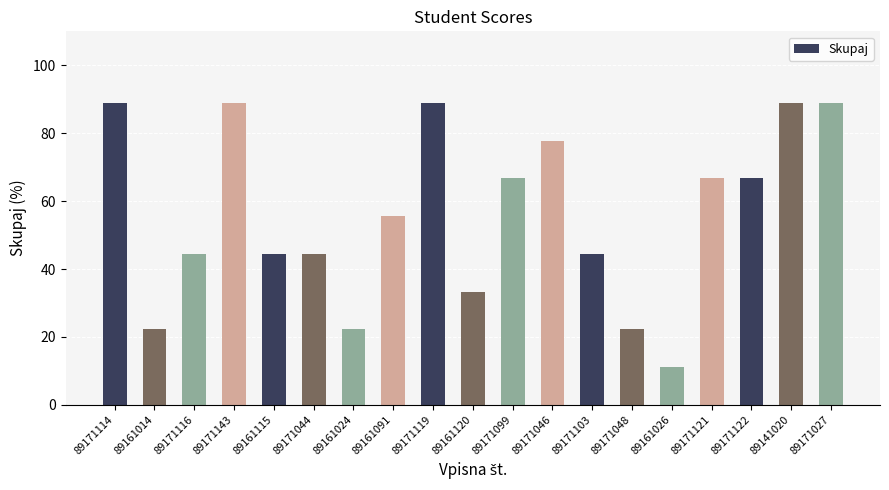

What is the ratio of the value at 89171122 to the value at 89171048?

3.0